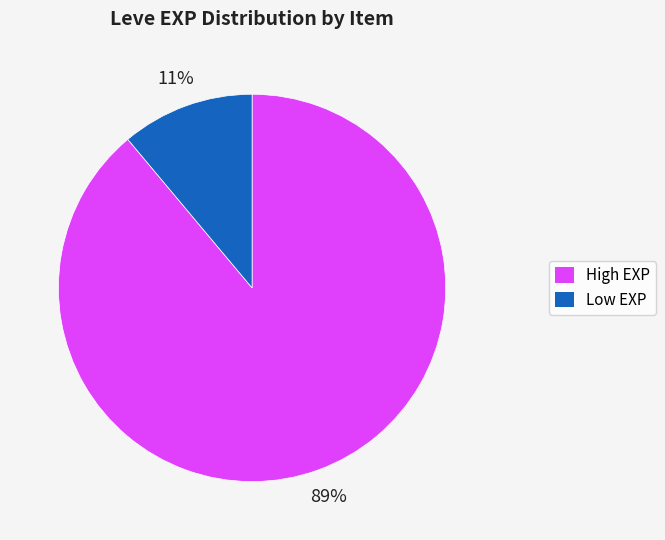

Is there any slice that represents more than half of the pie?

Yes